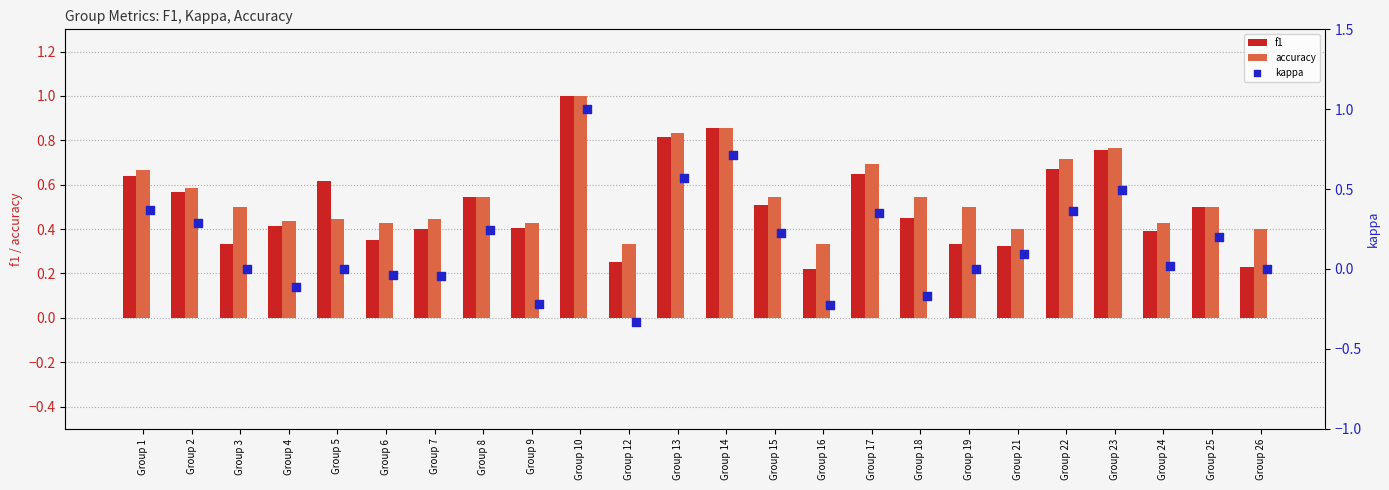

Is the value of f1 at Group 6 greater than the value of accuracy at Group 7?

No